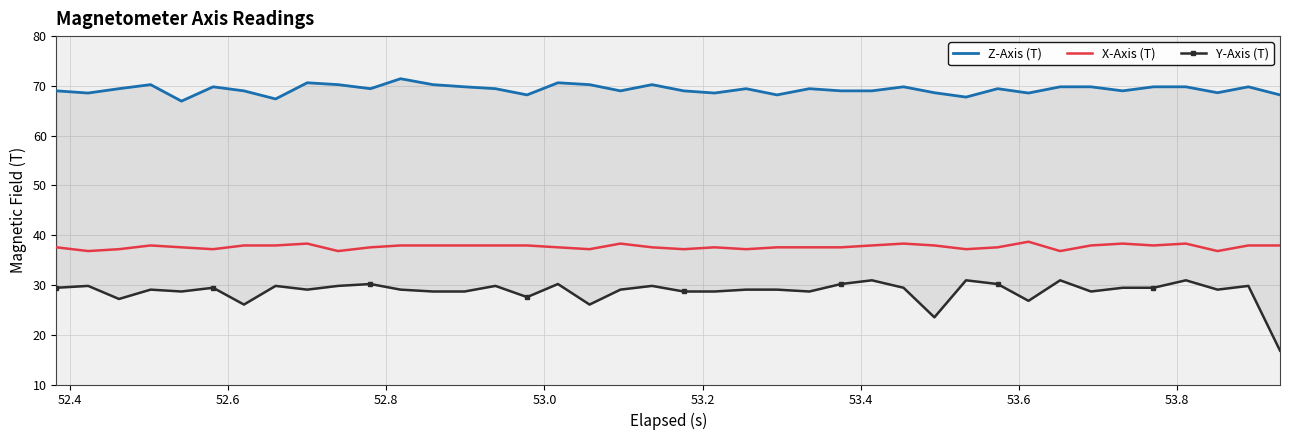

How many lines are shown in the chart?

3